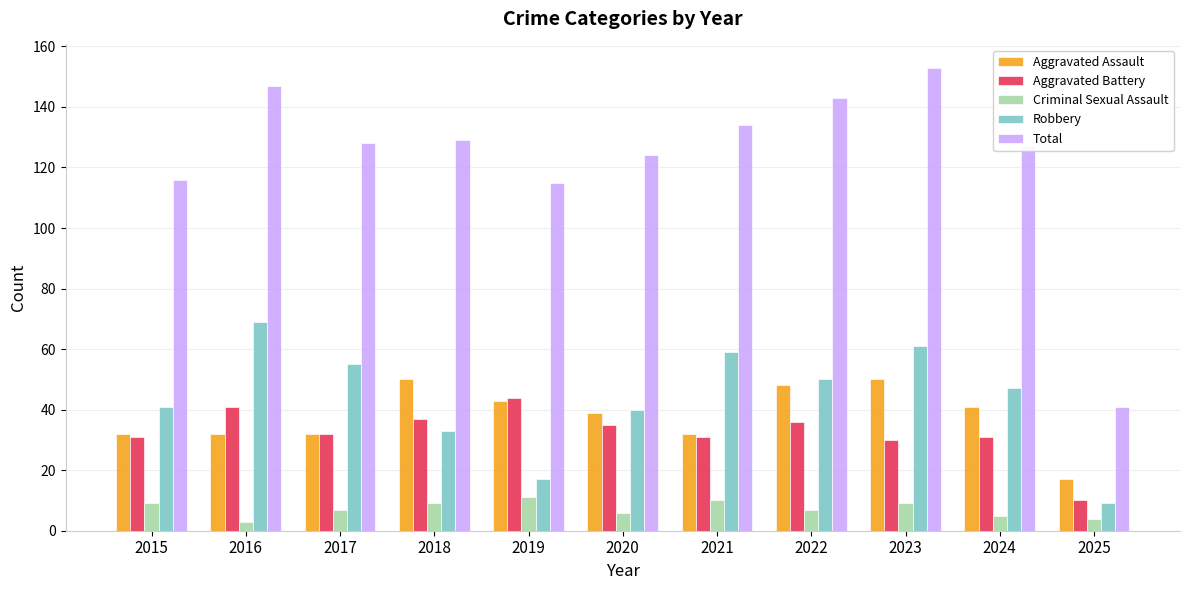

What value does the Robbery series have at 2024?

47